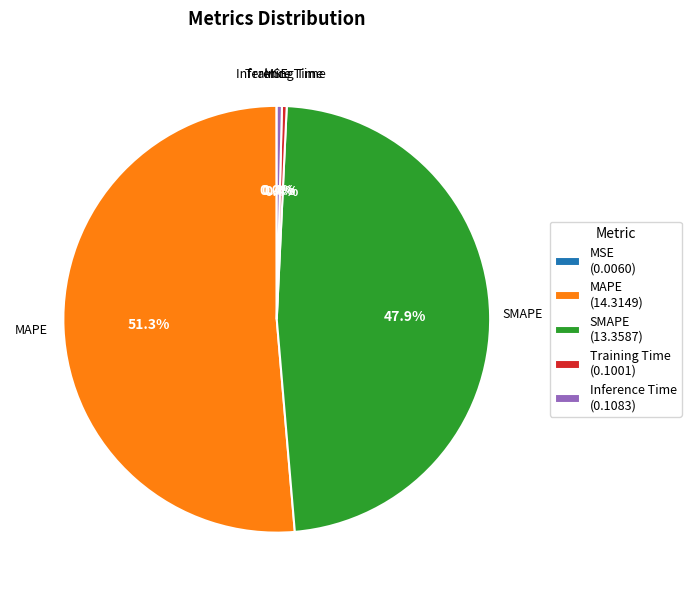

True or false: MAPE accounts for 57% of the total.

False